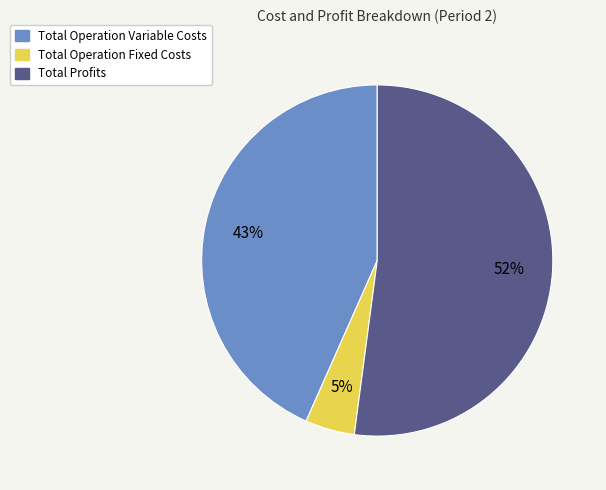

The Total Operation Variable Costs slice represents 53% of the pie. True or false?

False